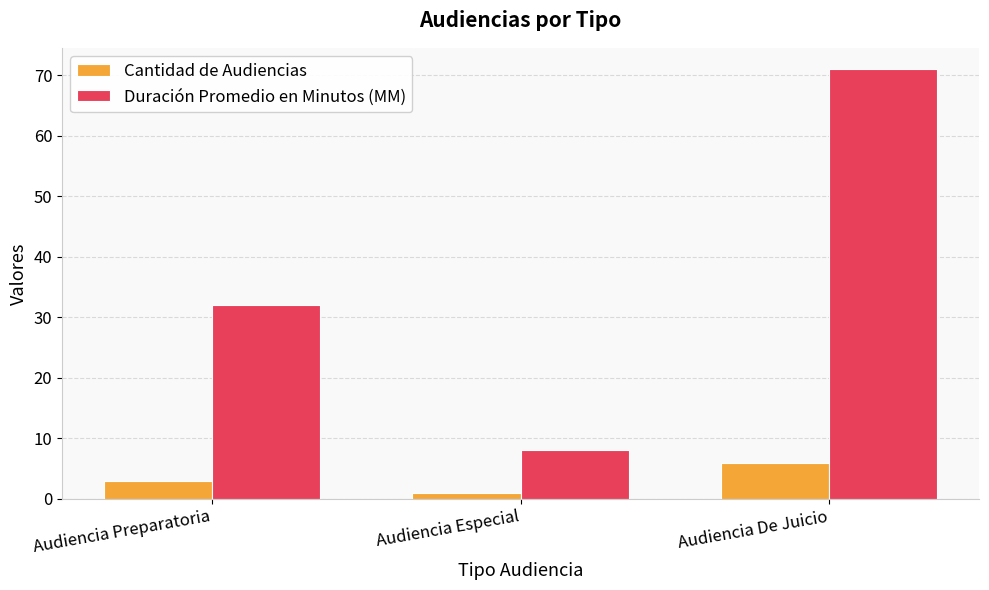

What is the spread (max minus min) of values at Audiencia Preparatoria?

29